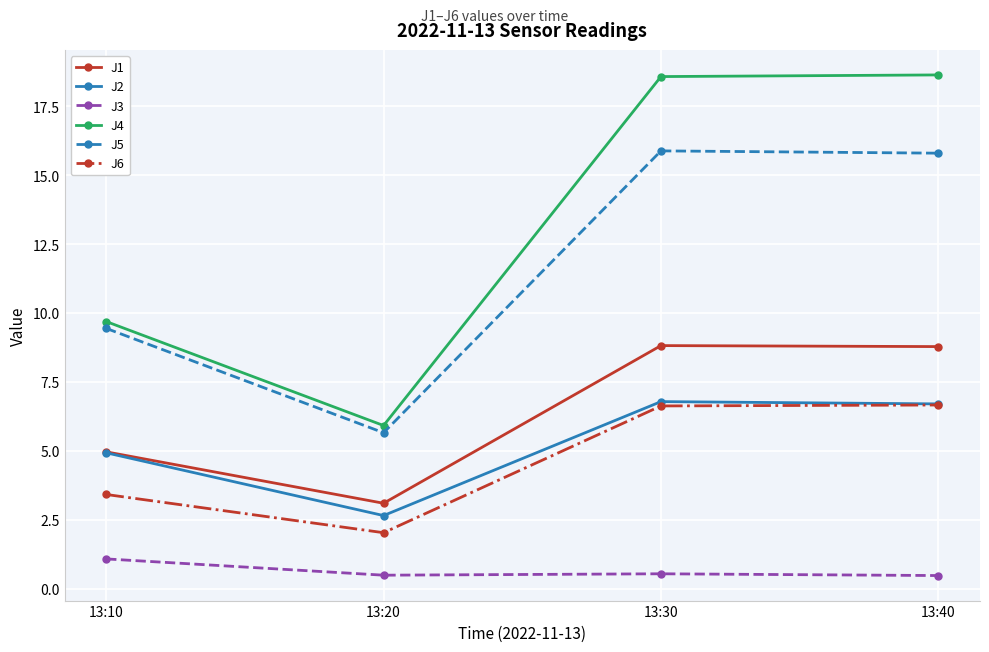

True or false: J4 and J3 intersect in this chart.

False